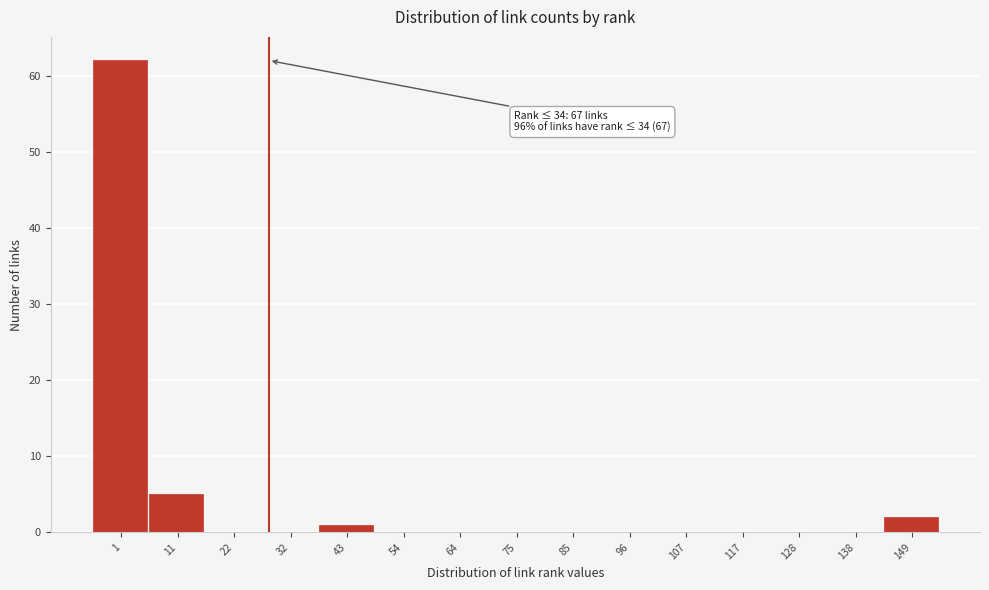

Reading right to left, transcribe all the data shown in this chart.

149=2	138=0	128=0	117=0	107=0	96=0	85=0	75=0	64=0	54=0	43=1	32=0	22=0	11=5	1=62